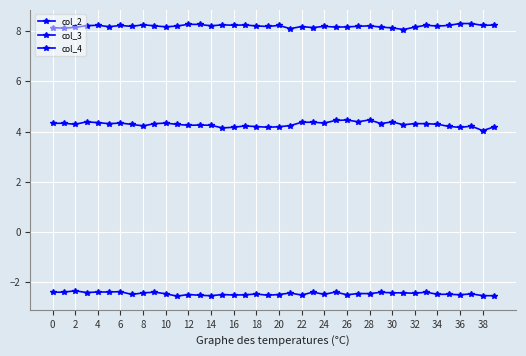

How many interior local valleys does the col_4 series have?

12